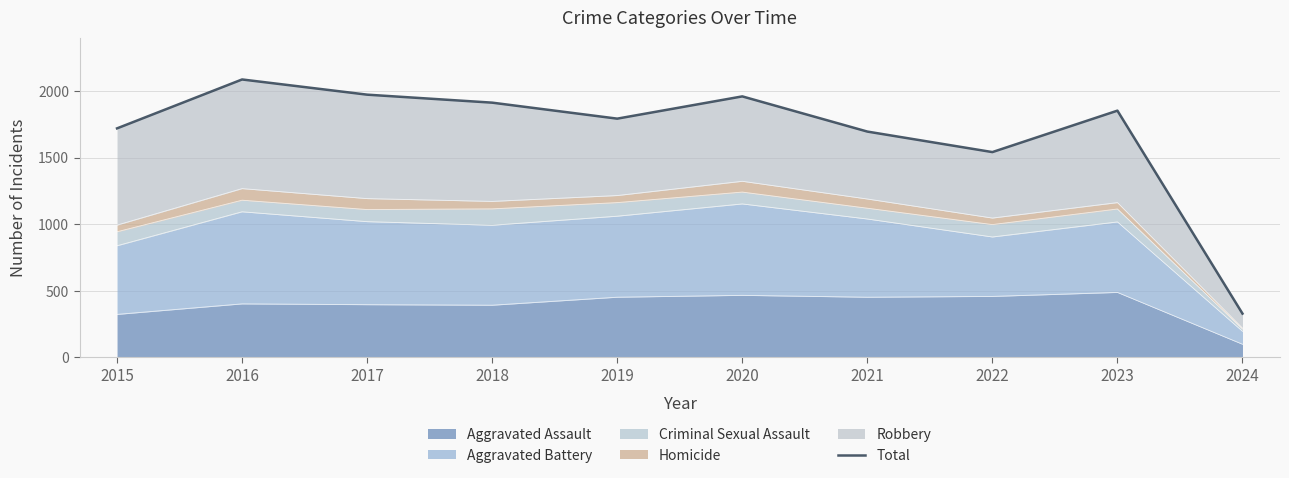

How many values are below 1852?

5